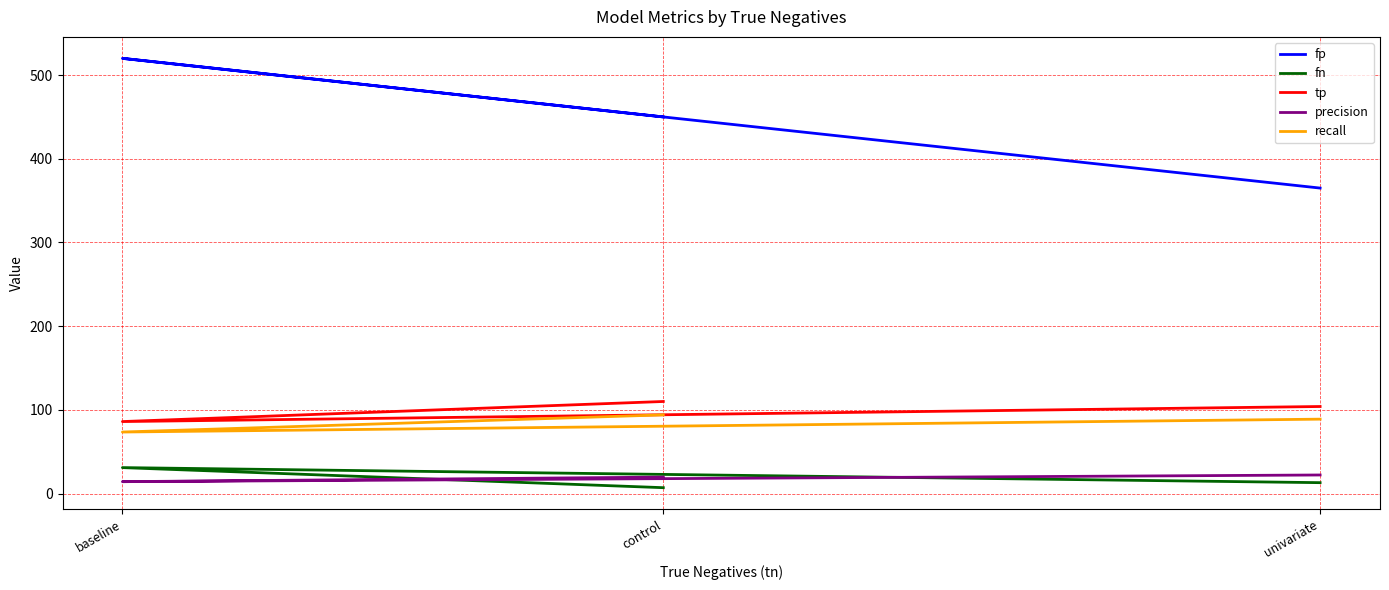

How many data points in fn are less than 13?

1